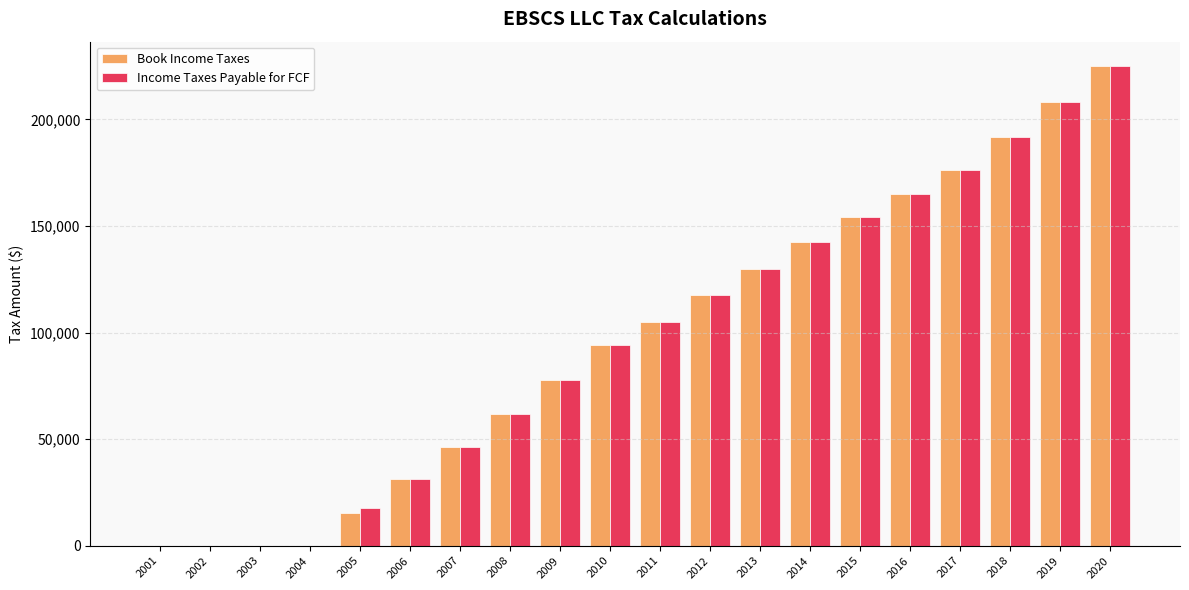

At which label does Book Income Taxes first exceed 104999?

2011